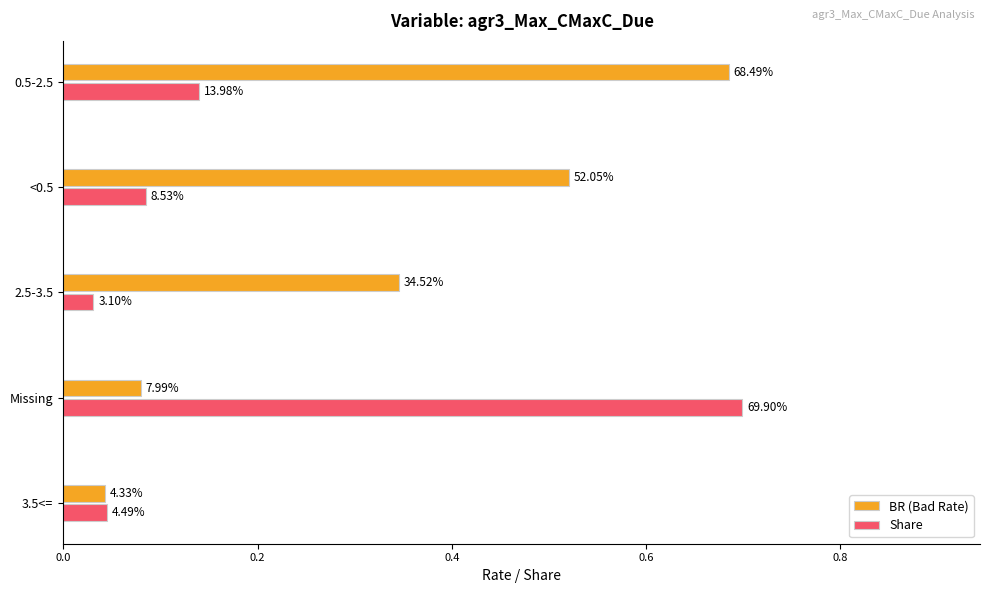

What are all the series names shown in the legend?

BR (Bad Rate), Share